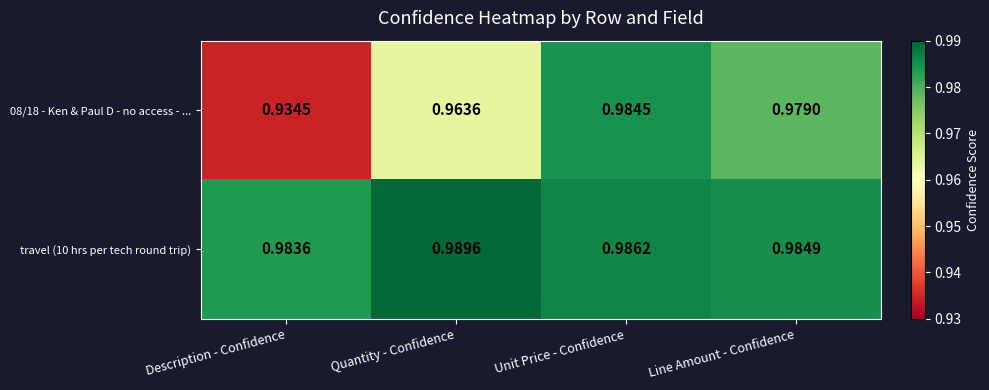

Is the value of travel (10 hrs per tech round trip) at Unit Price - Confidence greater than the value of 08/18 - Ken & Paul D - no access - ... at Unit Price - Confidence?

Yes